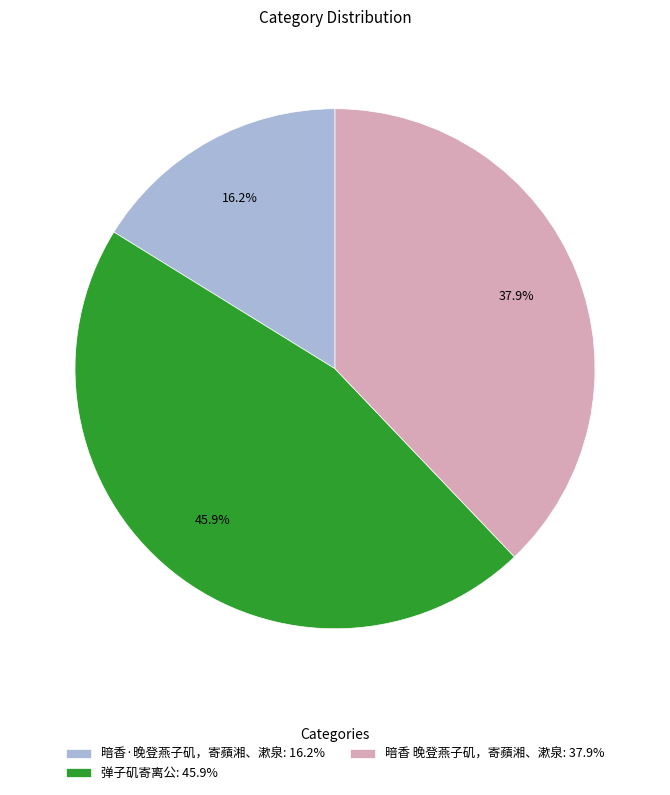

Rank the categories by value from highest to lowest.

弹子矶寄离公: 45.9%, 暗香 晚登燕子矶，寄蘋湘、漱泉: 37.9%, 暗香·晚登燕子矶，寄蘋湘、漱泉: 16.2%